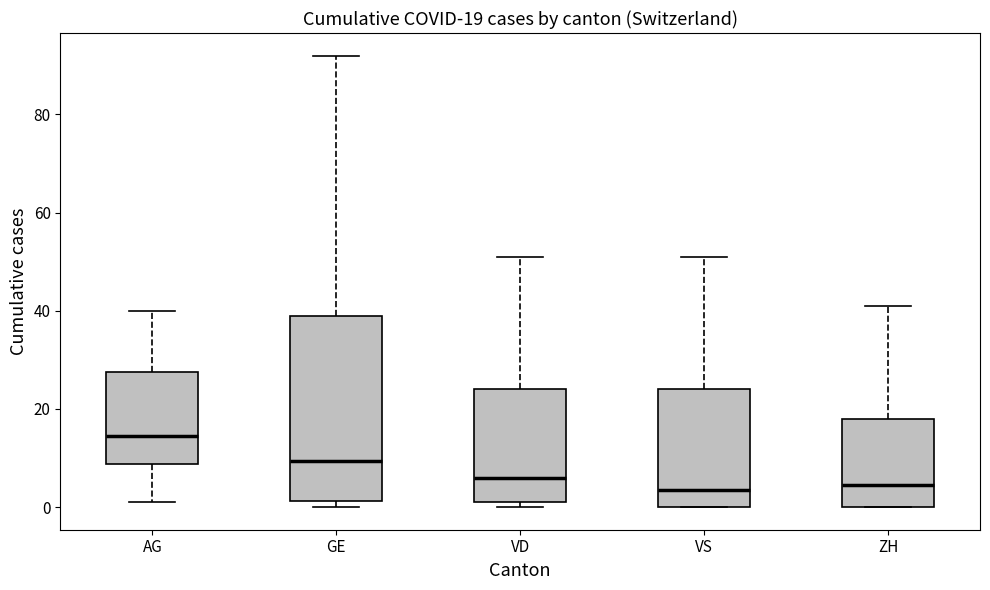

Comparing the boxes themselves (not the whiskers), which one is the tallest?

GE